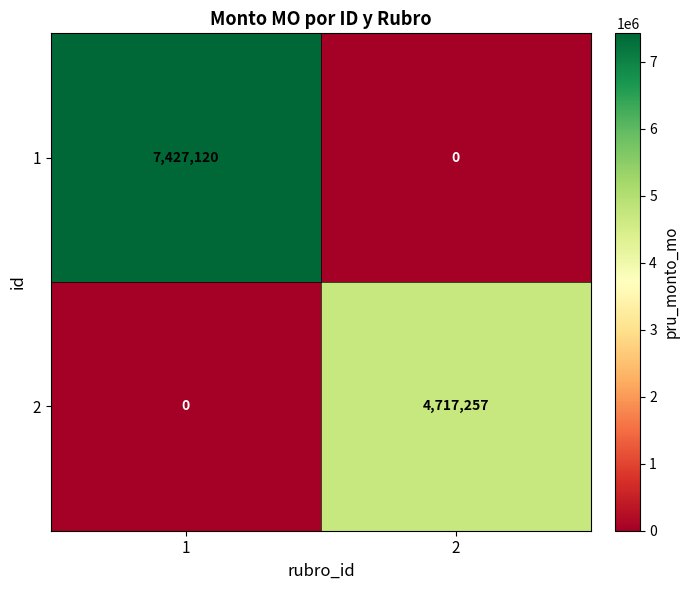

What is the maximum value for 1?

7427120